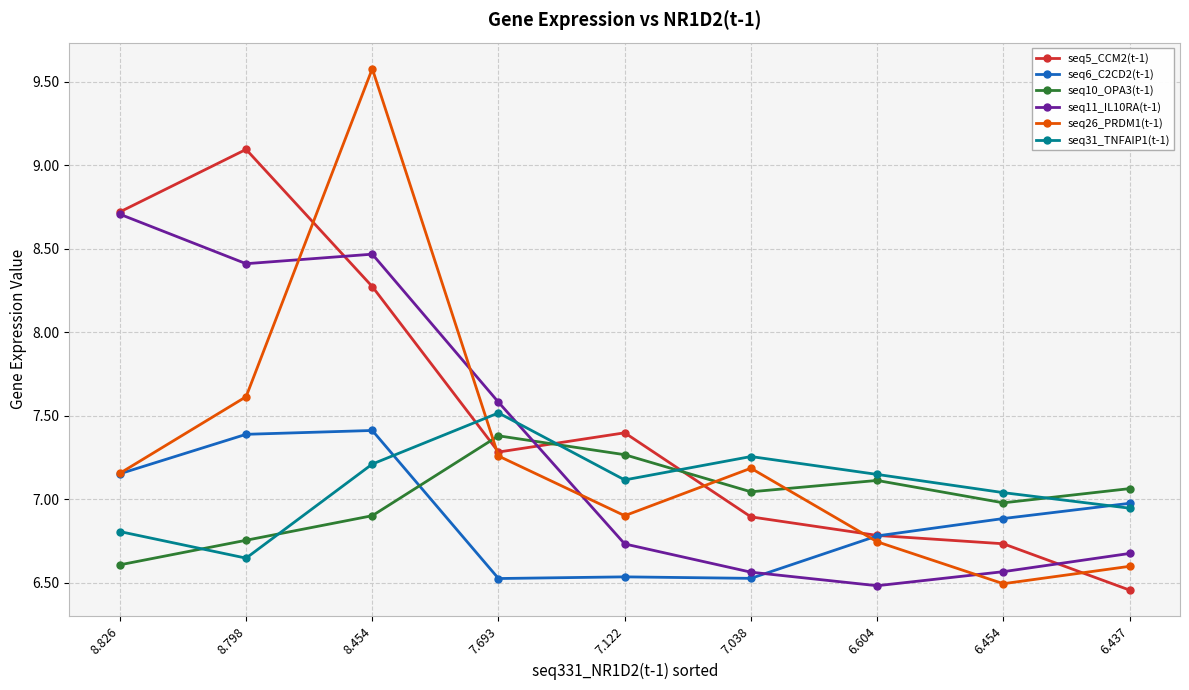

Is this an area chart (filled region under the line)?

No